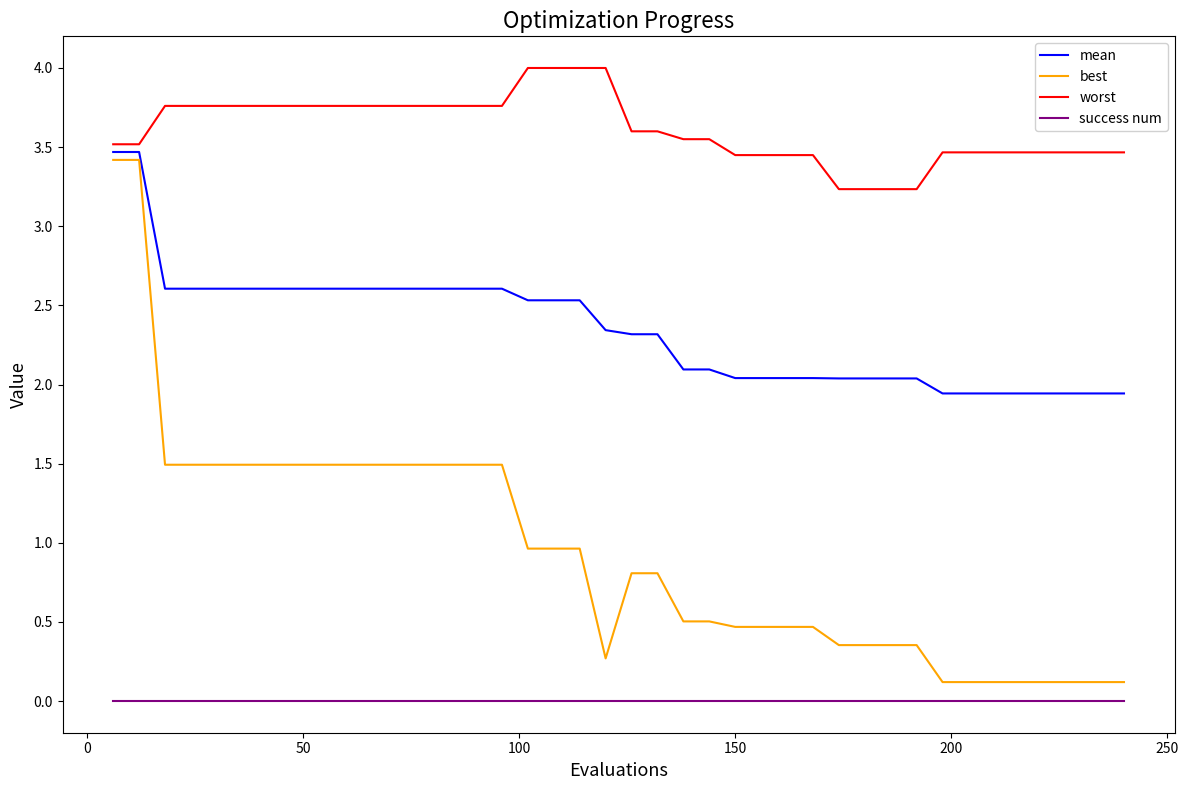

How many categories are shown in the chart?

40